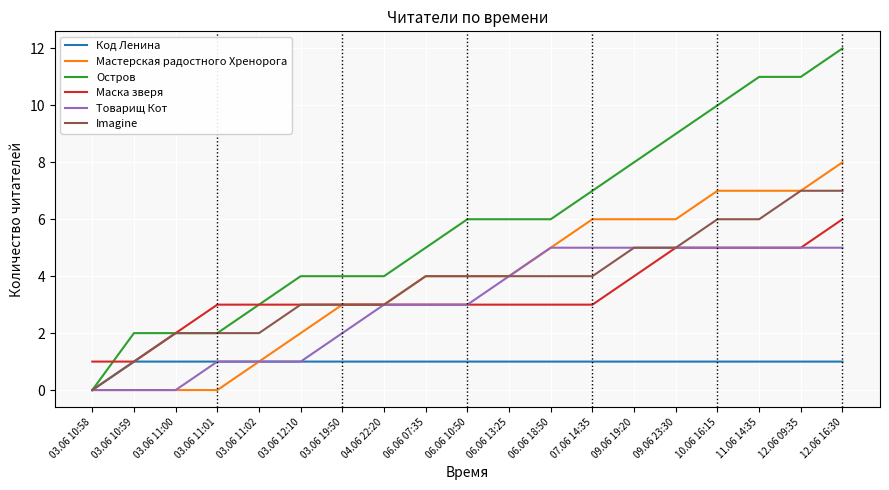

Is this an area chart (filled region under the line)?

No